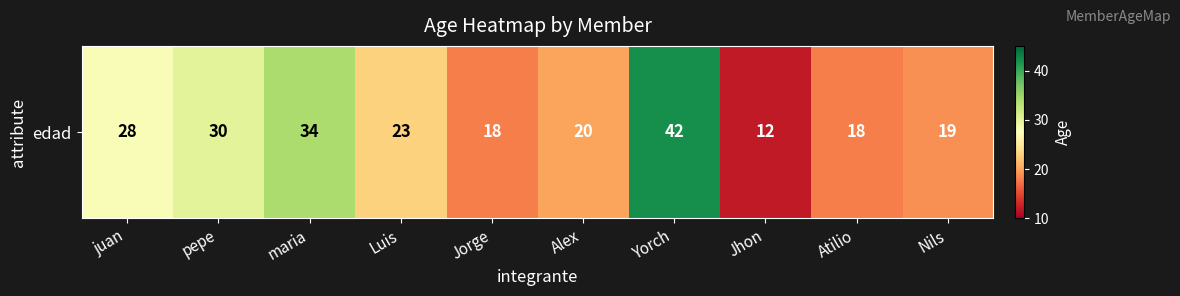

Is it true that the value at Atilio is 18?

True